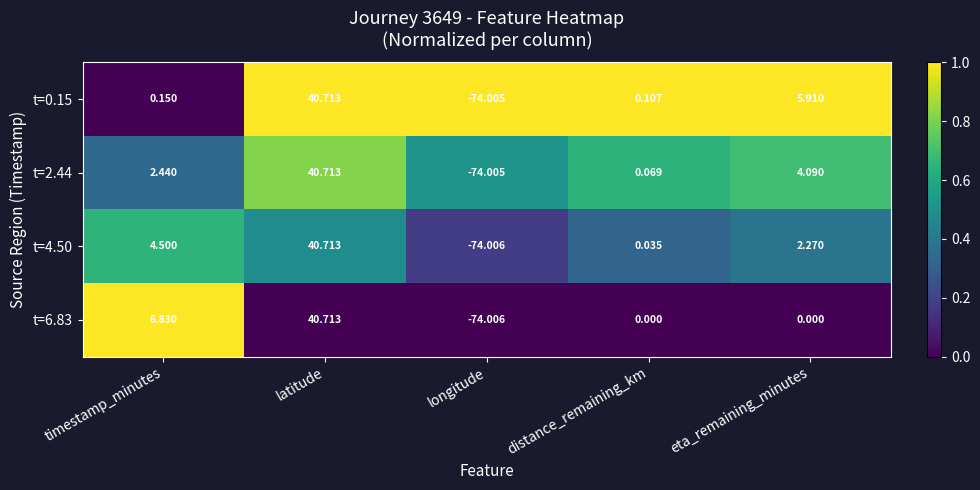

List the labels in order of t=2.44 value, smallest first.

longitude, distance_remaining_km, timestamp_minutes, eta_remaining_minutes, latitude